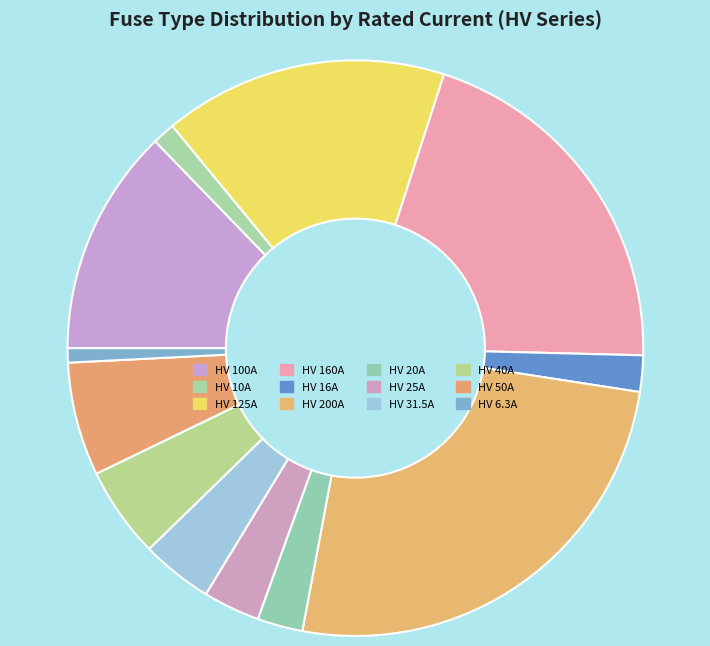

Count the number of slices in the pie.

12